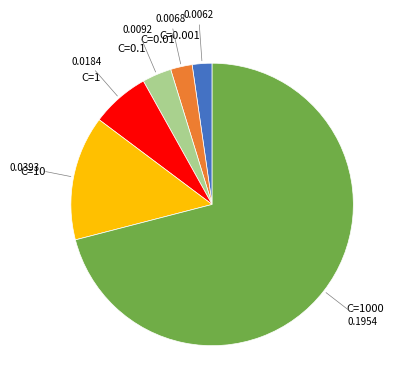

What is the largest slice in the pie chart?

C=1000